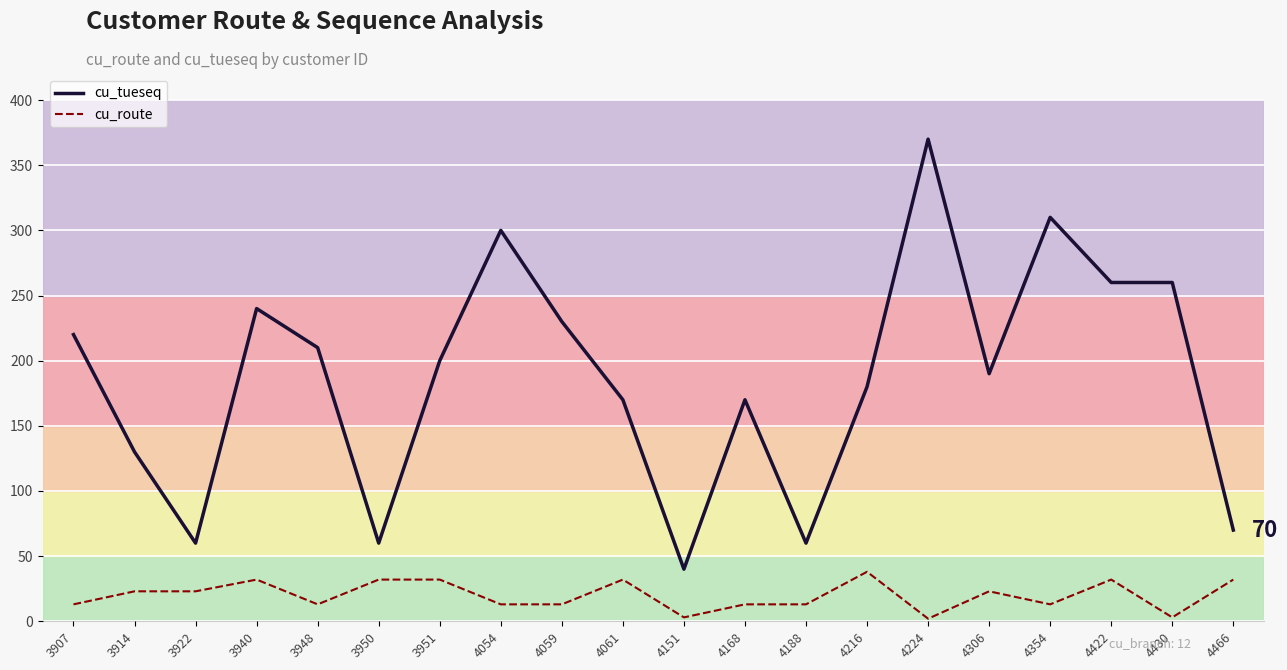

The cu_tueseq series shows 300 at 4054. True or false?

True